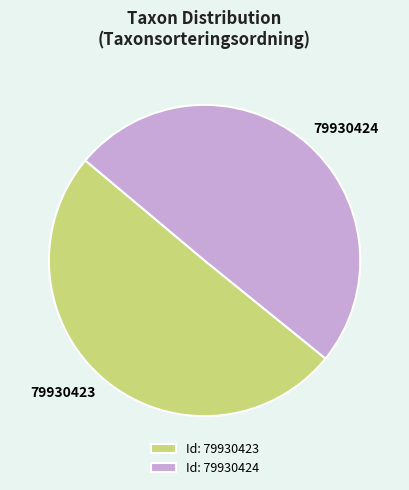

Count the number of slices in the pie.

2